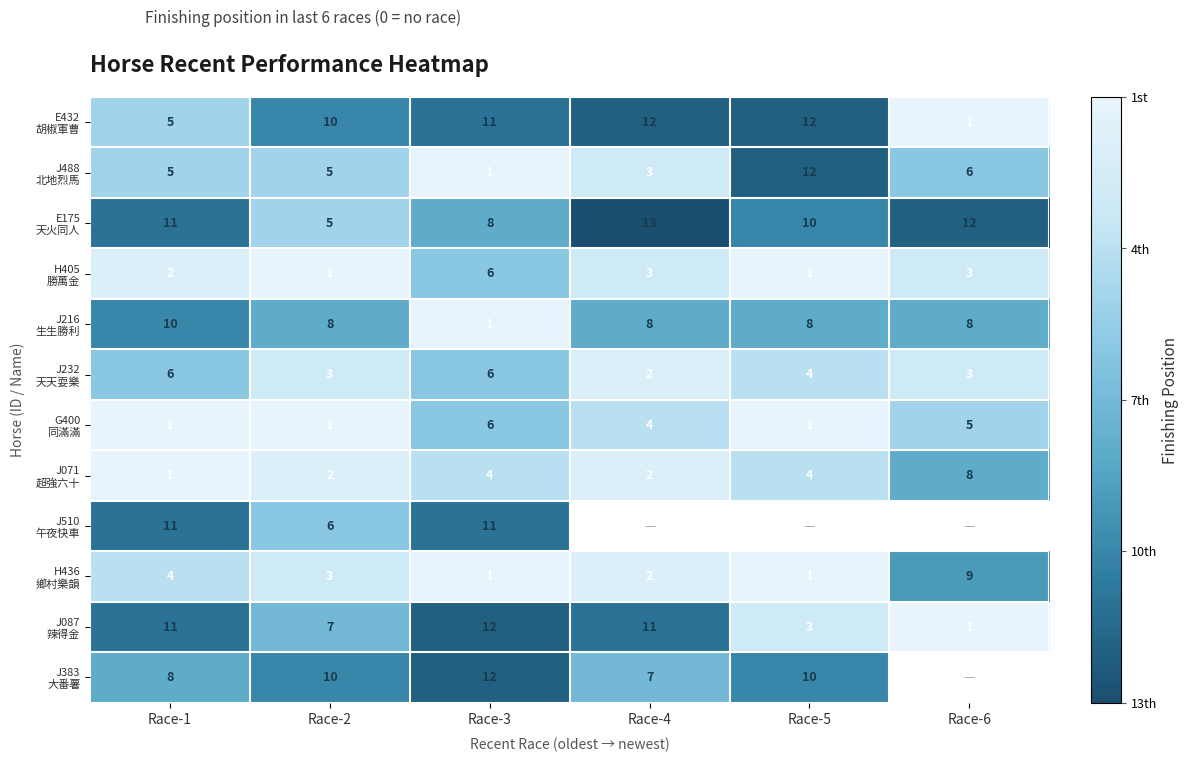

What is the total value across all series at Race-3?

79